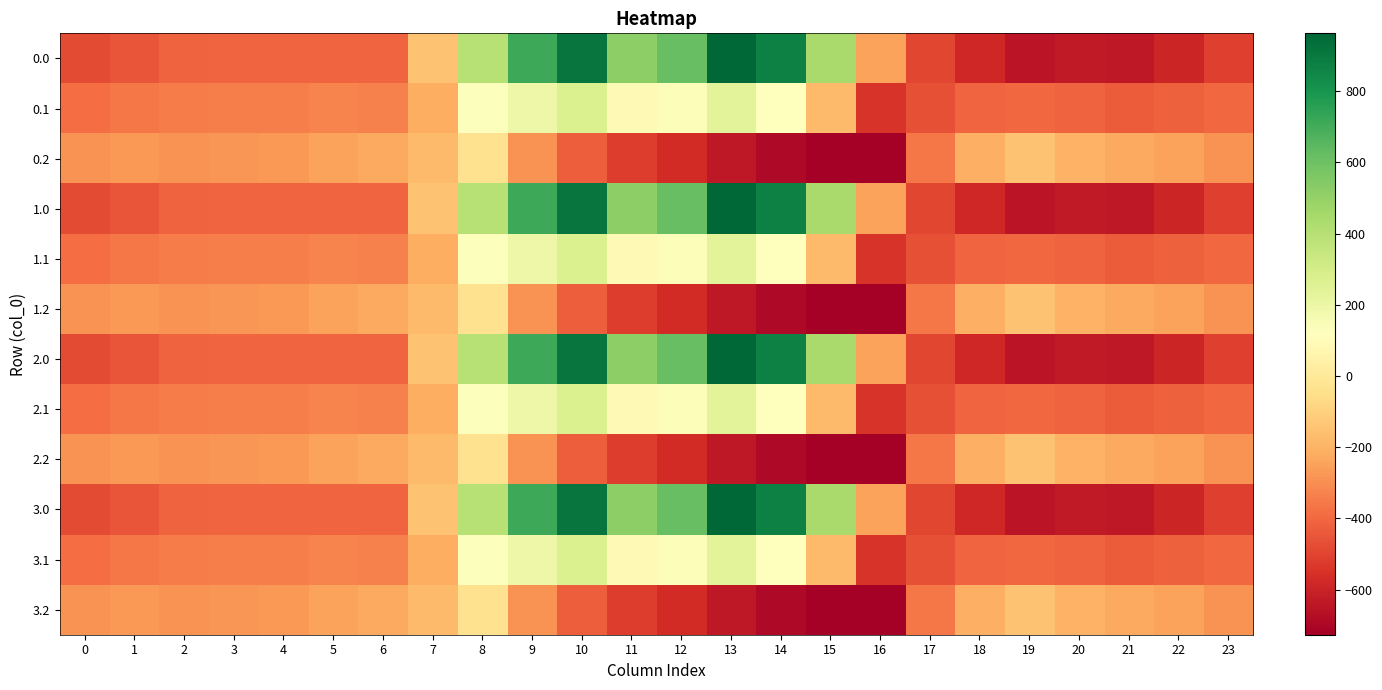

What is the smallest value displayed?

-726.6